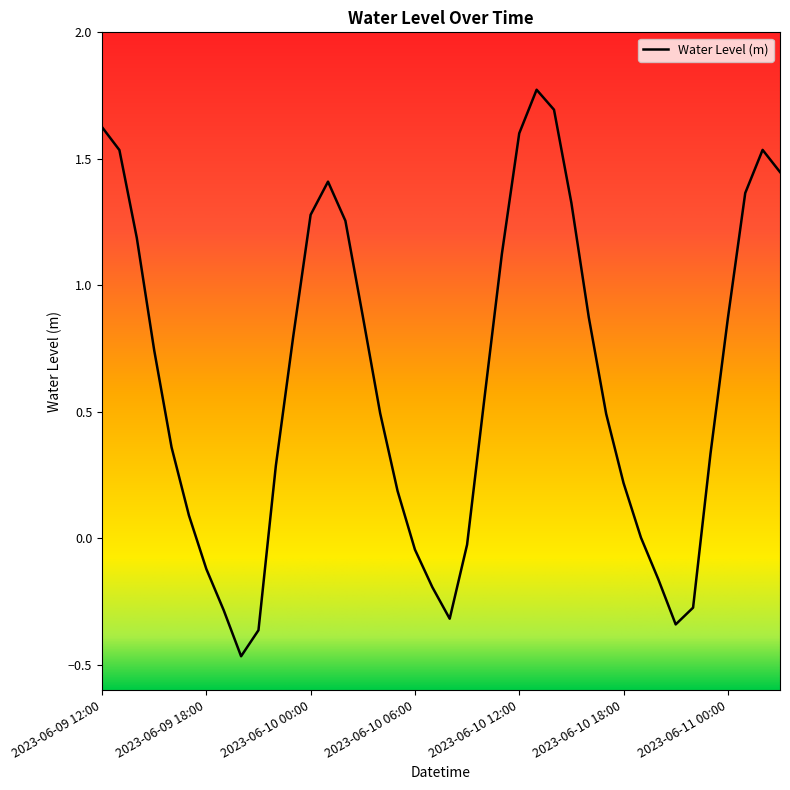

What is the difference between the maximum and minimum values?

2.2